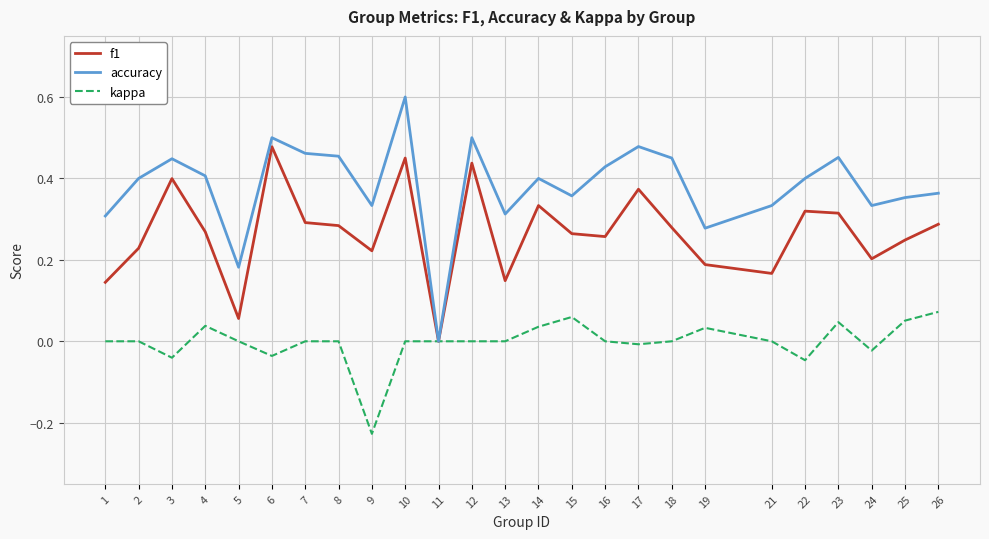

Which series has the widest spread of values?

accuracy